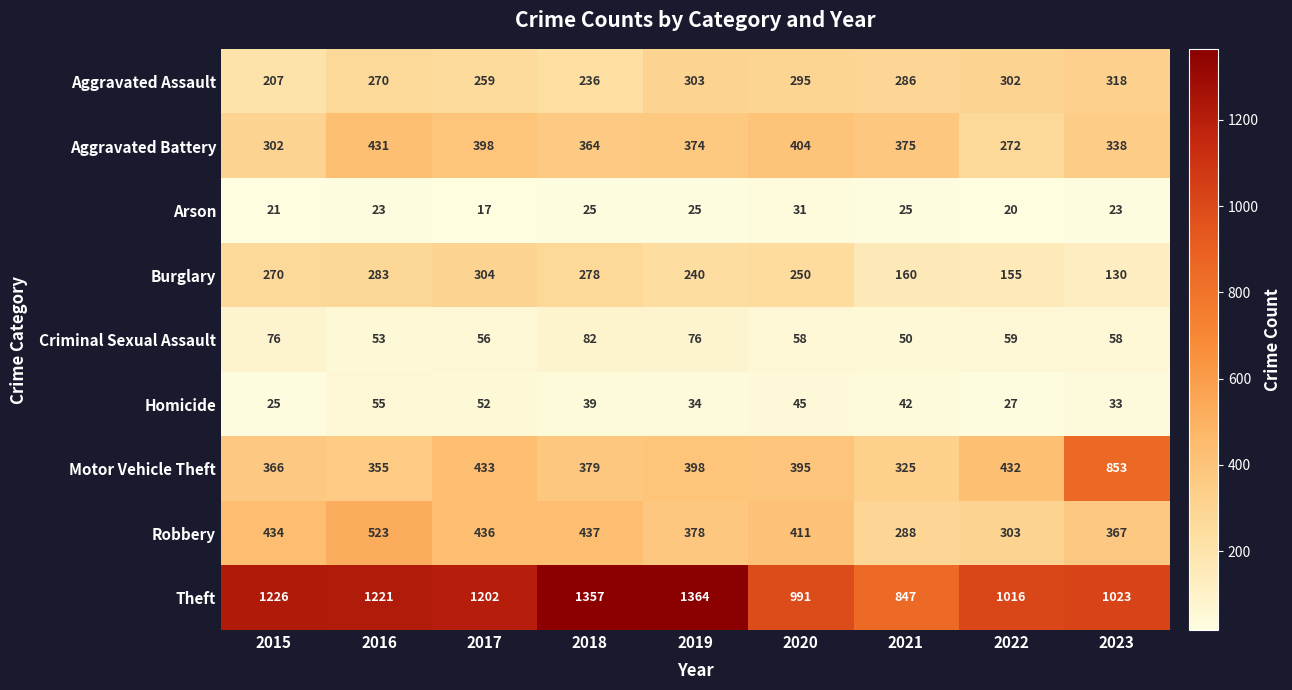

At which label does Motor Vehicle Theft first exceed 395?

2017